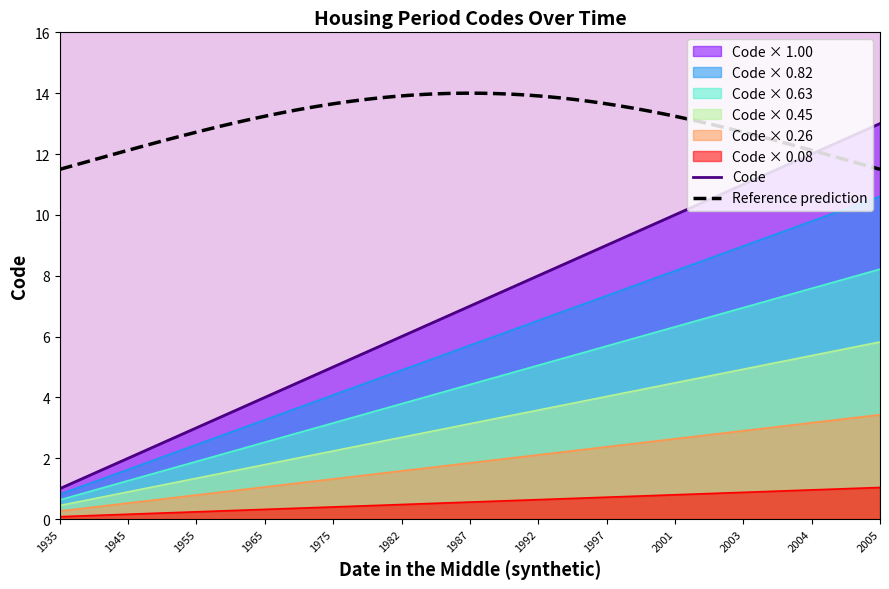

Reading left to right, list all the values displayed in this chart.

1	2	3	4	5	6	7	8	9	10	11	12	13